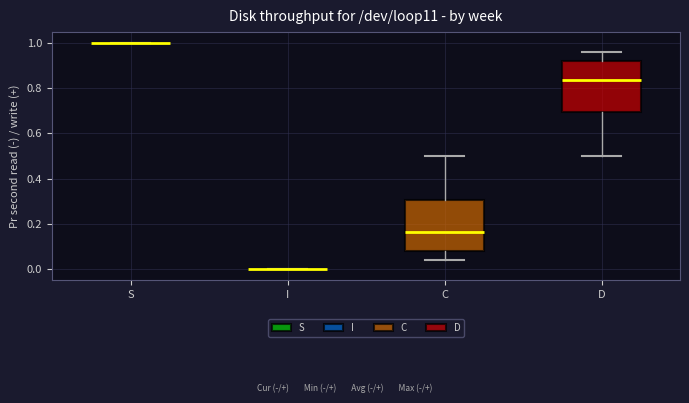

Reading left to right, transcribe this box plot: for each box, give where its median line is, the range the box spans, and where its two whiskers end, as read against the y-axis. The values are not printed on the chart, so give them approximately, as read against the axis.

S: box collapsed to a line at 1.00, whiskers 1.00 to 1.00
I: box collapsed to a line at 0.00, whiskers 0.00 to 0.00
C: median 0.16, box 0.08 to 0.30, whiskers 0.04 to 0.50
D: median 0.84, box 0.70 to 0.92, whiskers 0.50 to 0.96